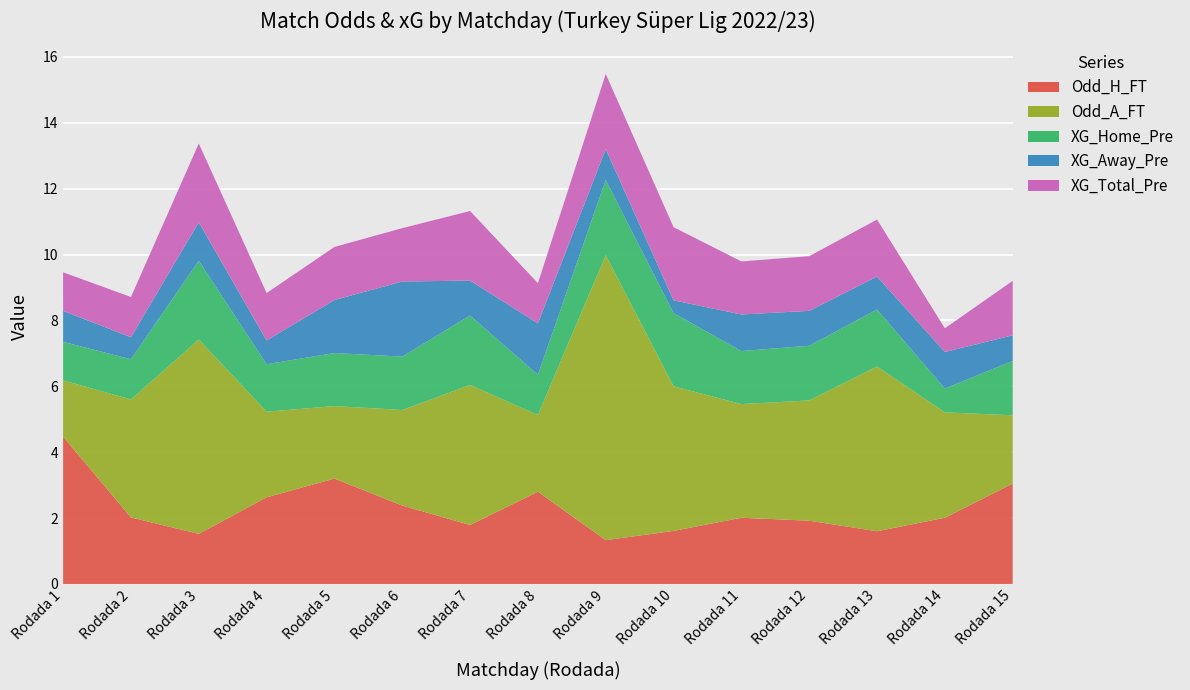

Reading left to right, transcribe all the data shown in this chart.

Odd_H_FT: 4.5	2.0	1.5	2.6	3.2	2.4	1.8	2.8	1.3	1.6	2.0	1.9	1.6	2.0	3.0
Odd_A_FT: 1.7	3.6	5.9	2.6	2.2	2.9	4.2	2.3	8.7	4.4	3.5	3.6	5.0	3.2	2.1
XG_Home_Pre: 1.2	1.2	2.4	1.4	1.6	1.6	2.1	1.2	2.3	2.2	1.6	1.7	1.7	0.7	1.6
XG_Away_Pre: 0.9	0.7	1.2	0.7	1.6	2.3	1.1	1.6	0.9	0.4	1.1	1.1	1.0	1.1	0.8
XG_Total_Pre: 1.2	1.2	2.4	1.4	1.6	1.6	2.1	1.2	2.3	2.2	1.6	1.7	1.7	0.7	1.6